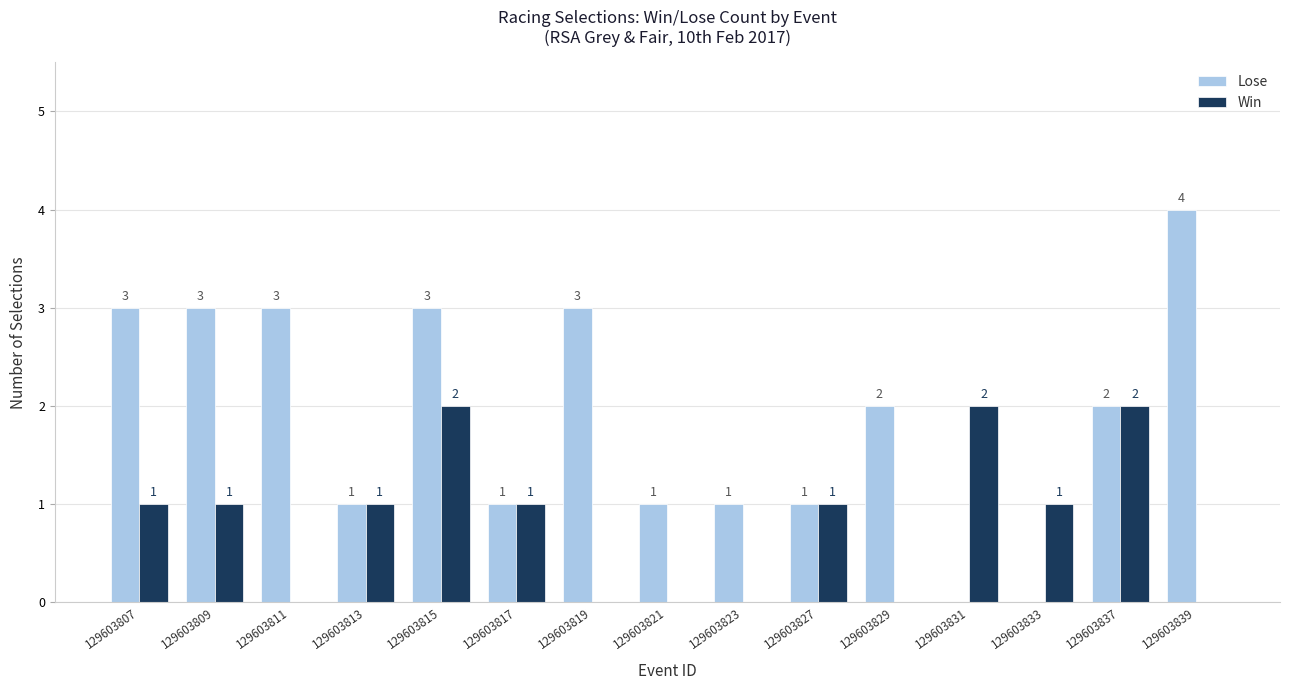

Which series has the largest total across all categories?

Lose